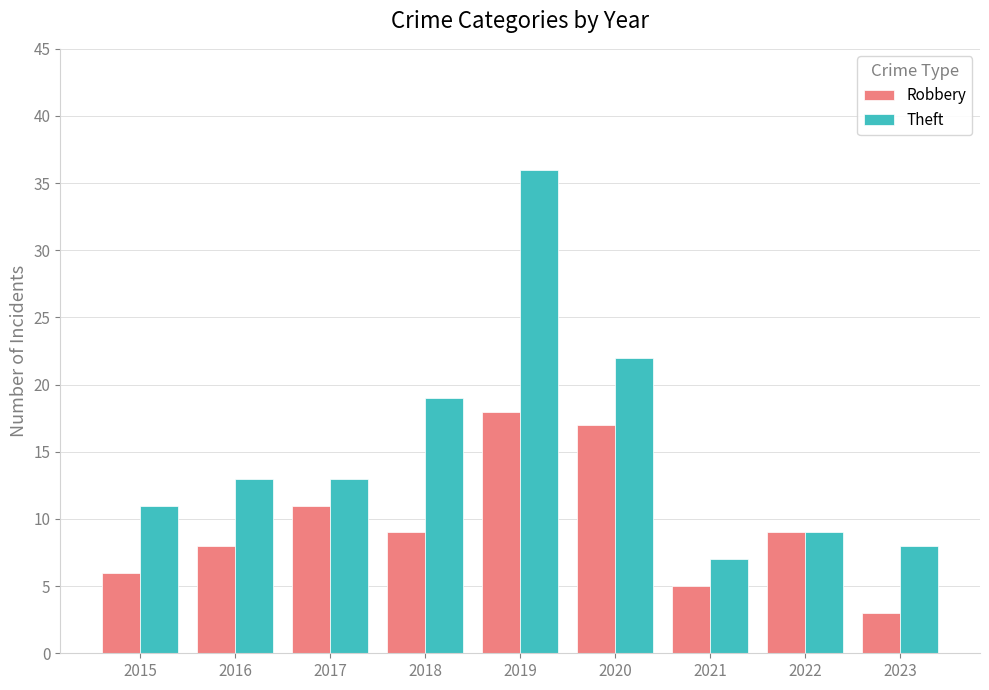

Which category has the lowest value in the Robbery series?

2023